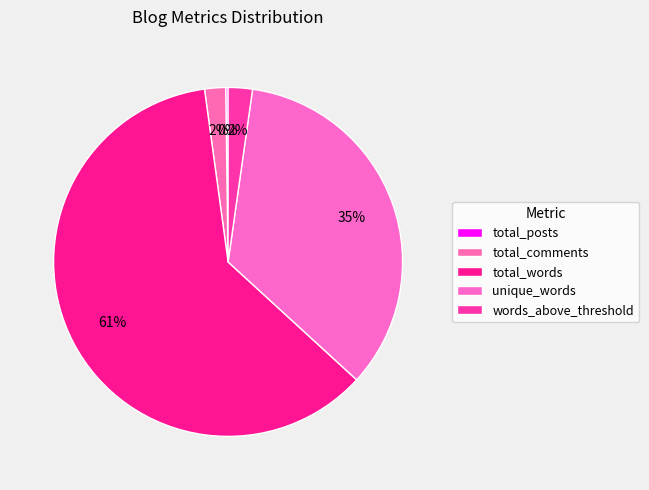

What is the total percentage of unique_words and total_posts?

34.8%